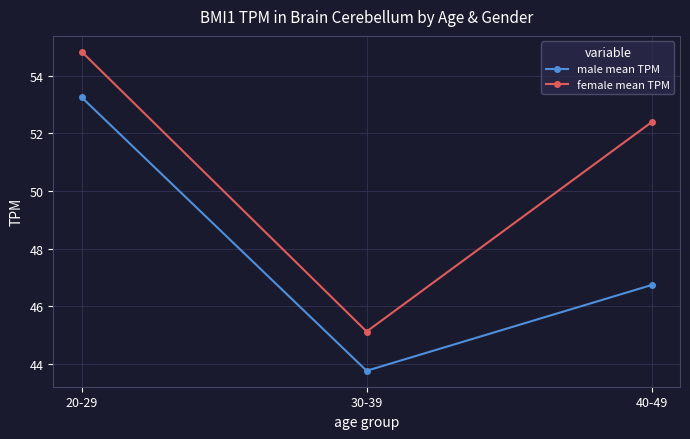

At which category is the sum across all series the highest?

20-29